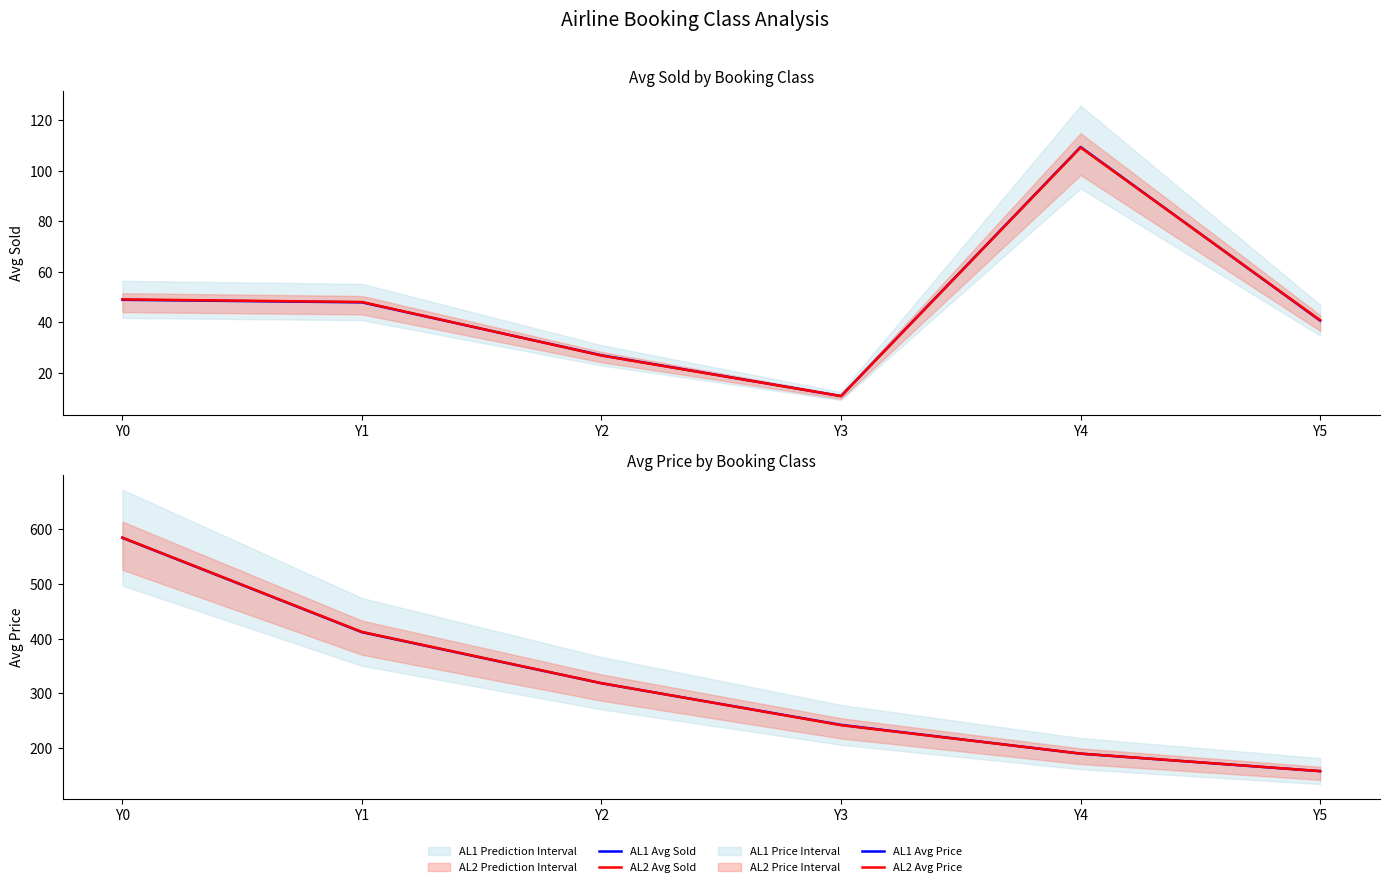

Which series ends up on top after the final intersection of AL1 Avg Price and AL2 Avg Price?

AL2 Avg Price